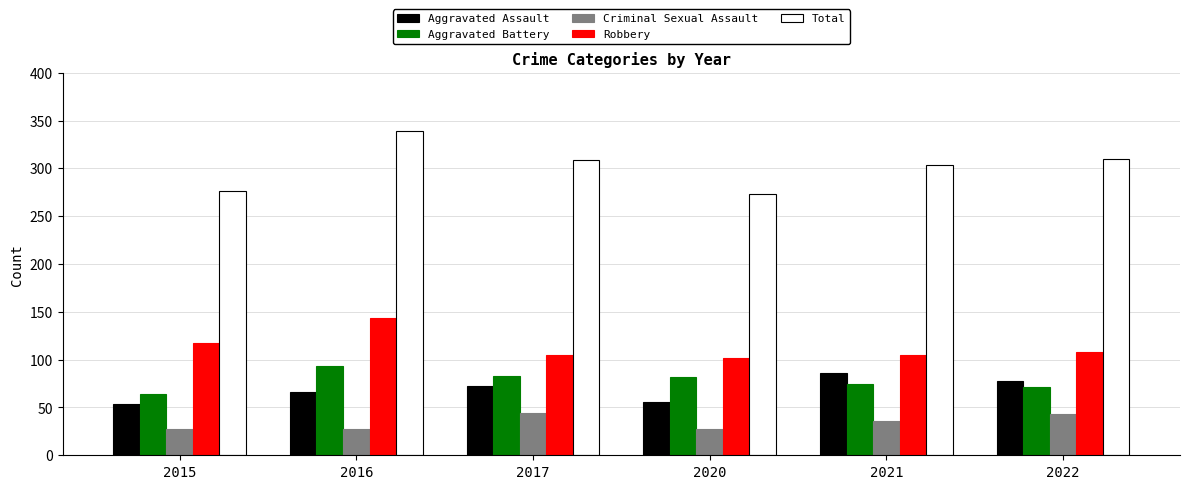

The Aggravated Battery series shows 93 at 2016. True or false?

True